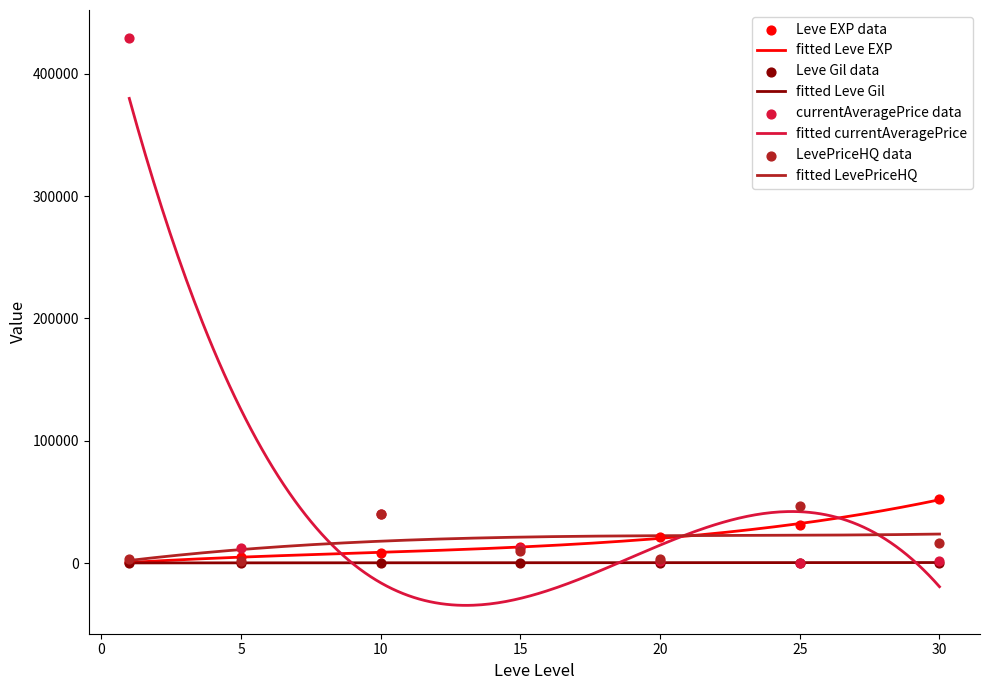

Is the value of Leve EXP at 25 greater than the value of LevePriceHQ at 5?

Yes